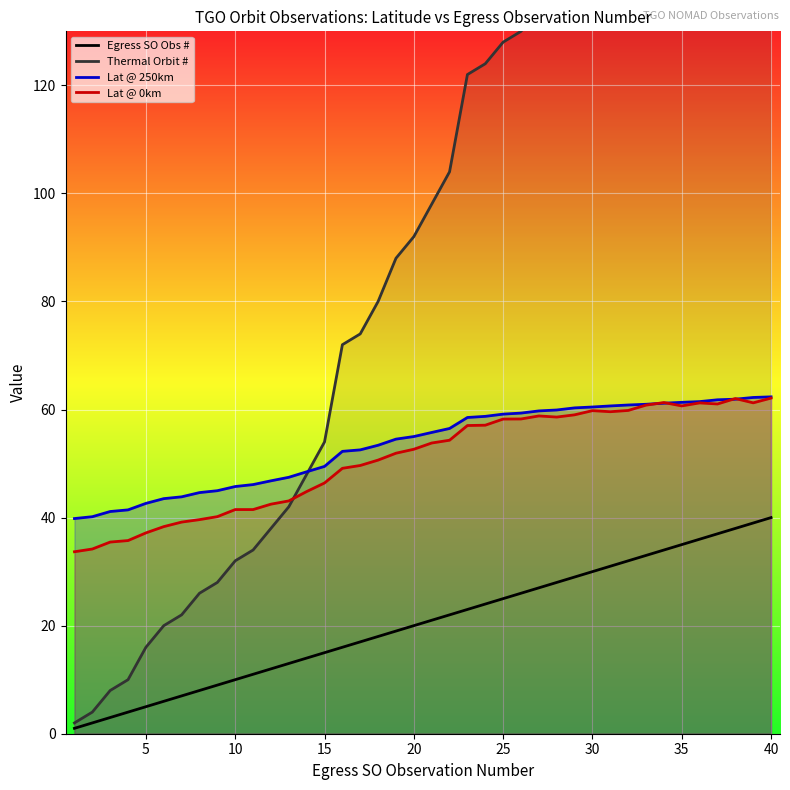

True or false: Egress SO Obs # has a value of 31.7 at 20.

False